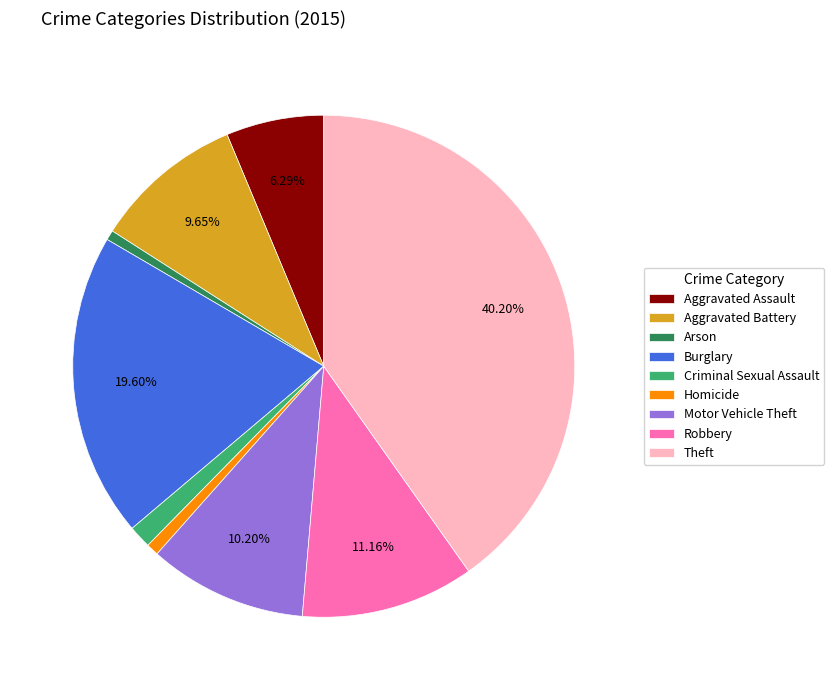

To the nearest percent, what is the average slice percentage?

11%